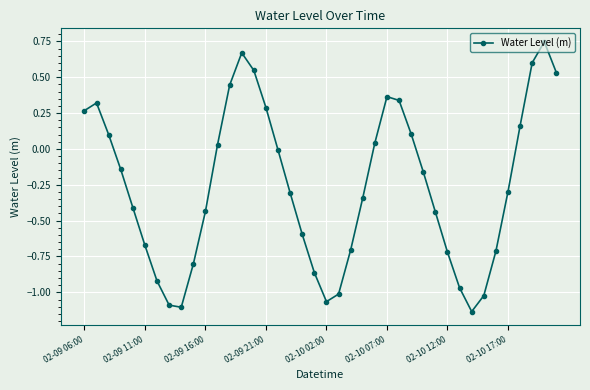

Does the chart have visible grid lines?

Yes